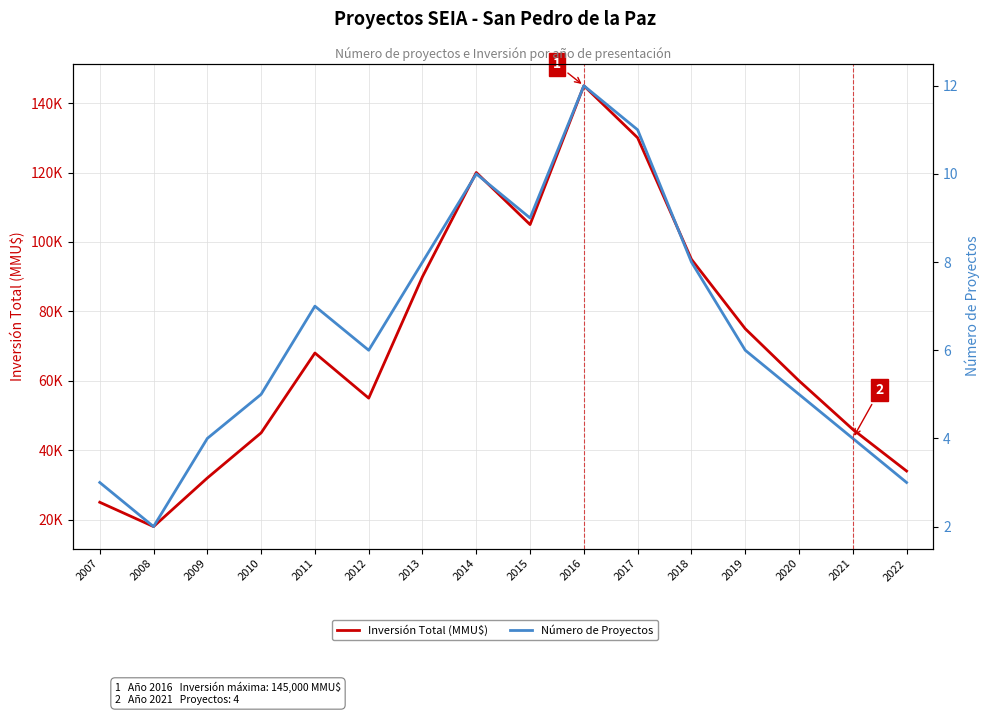

At how many categories does at least one series exceed 128425?

2